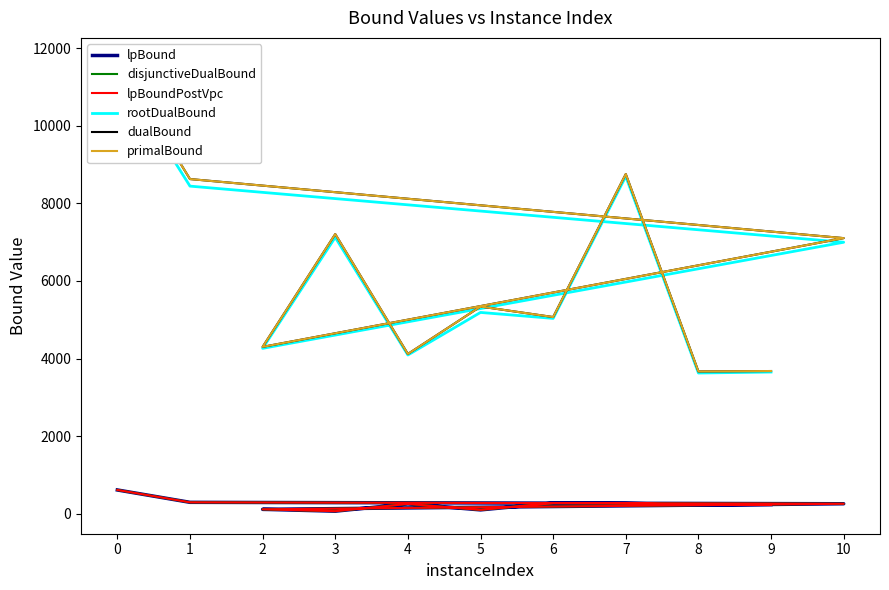

What is the spread (max minus min) of values at 3?

7147.5